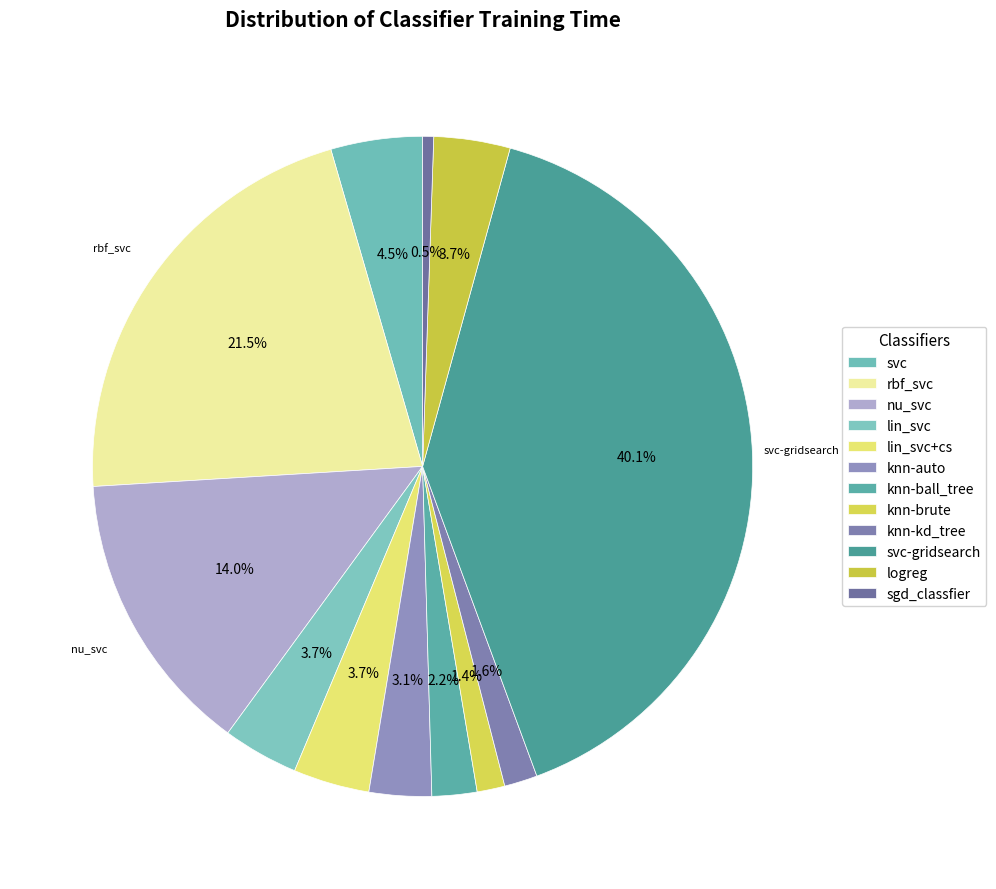

Count the number of slices in the pie.

12